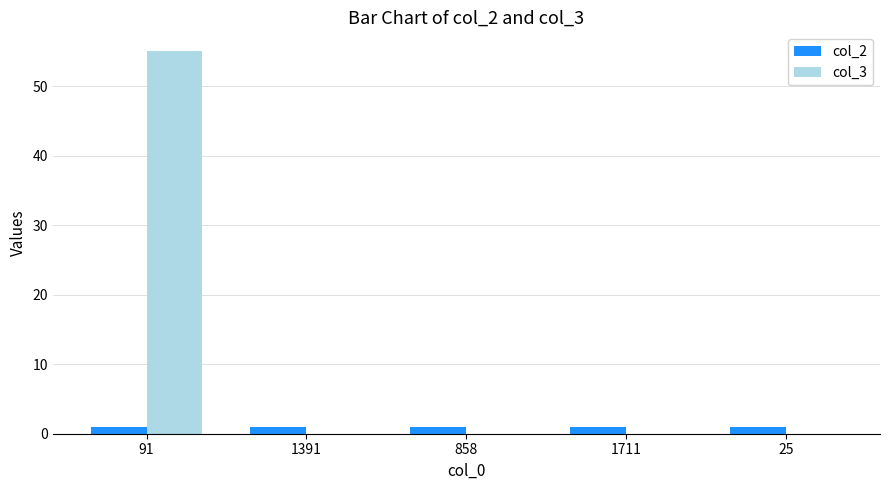

What is the total value across all series at 25?

1